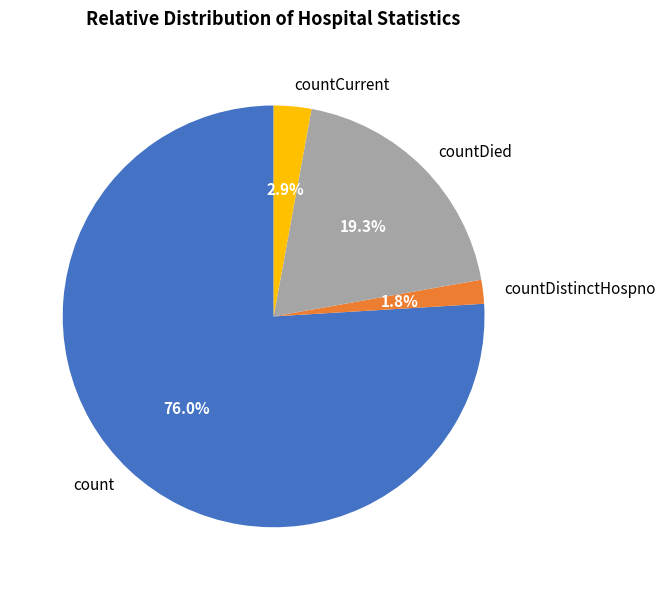

Between countDistinctHospno and countDied, which is larger?

countDied